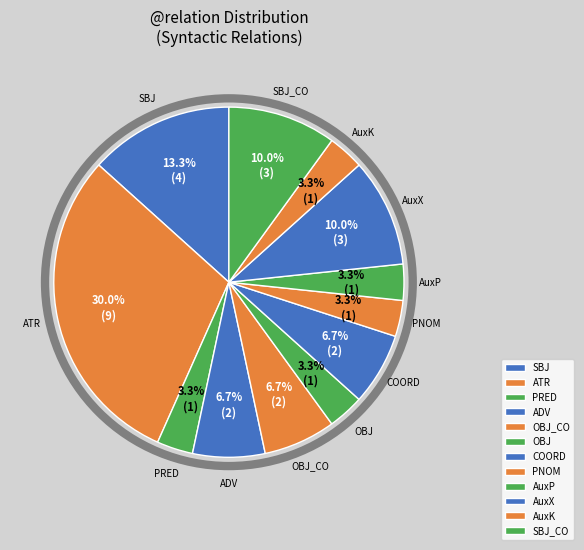

What is the largest slice in the pie chart?

ATR